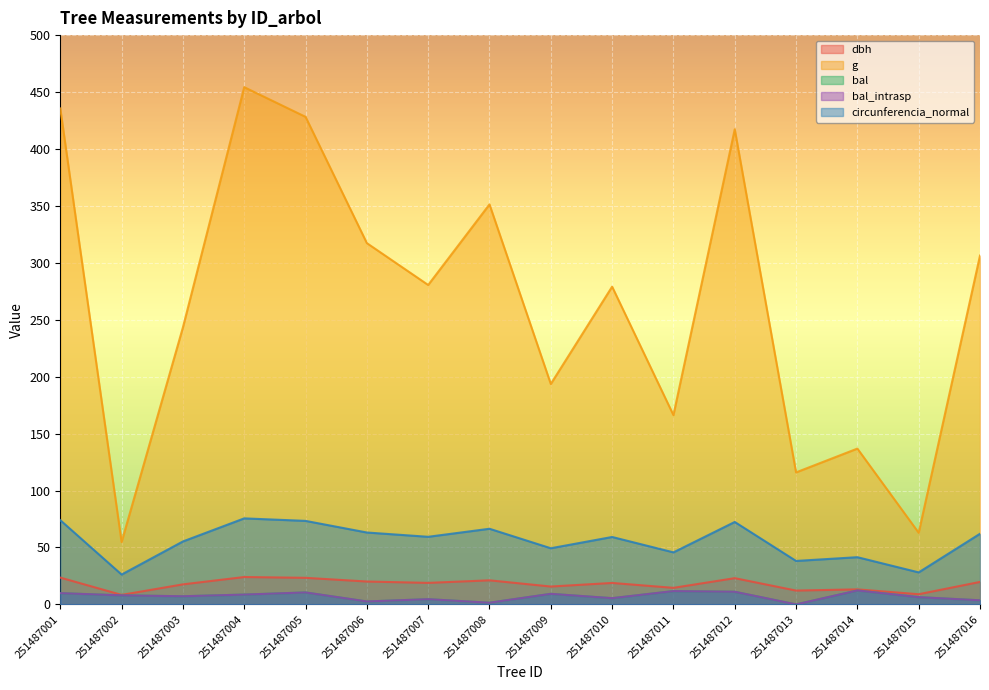

How many values in the circunferencia_normal series exceed 59?

9